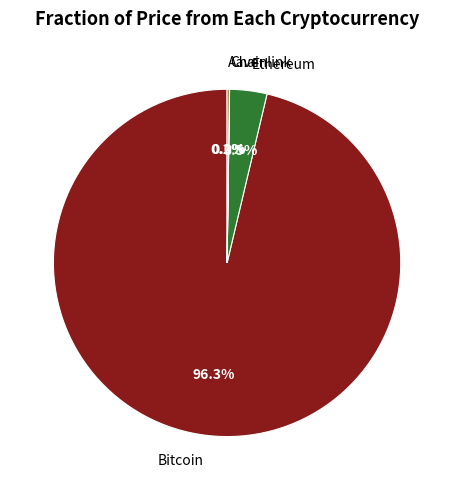

Is there a majority slice in this chart?

Yes